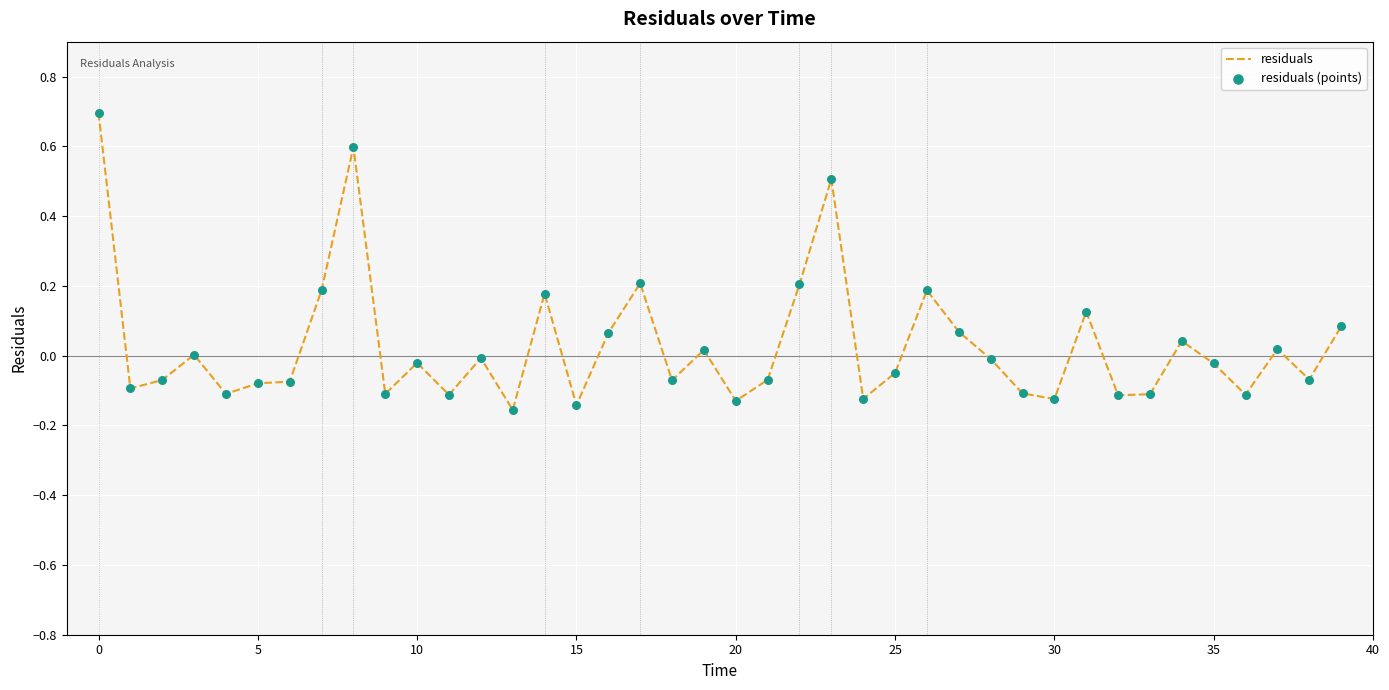

What is the difference between the maximum and minimum values?

0.9